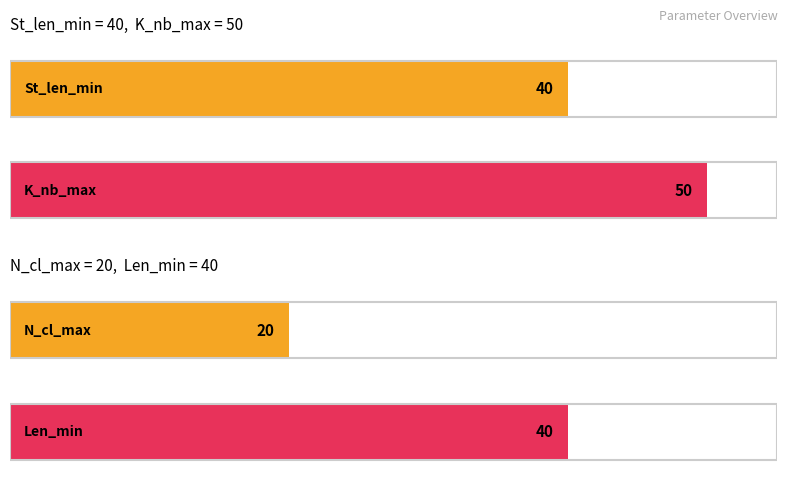

What is the difference between the highest and lowest values at Mode?

30